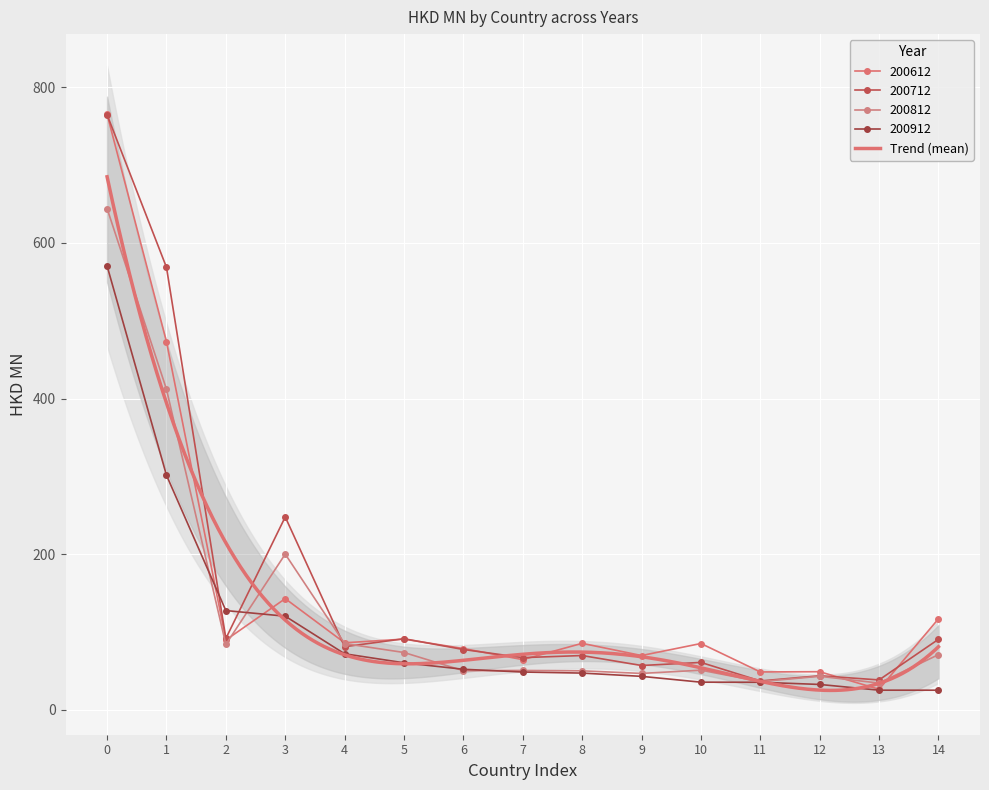

True or false: 200612 and 200912 cross at least once.

True